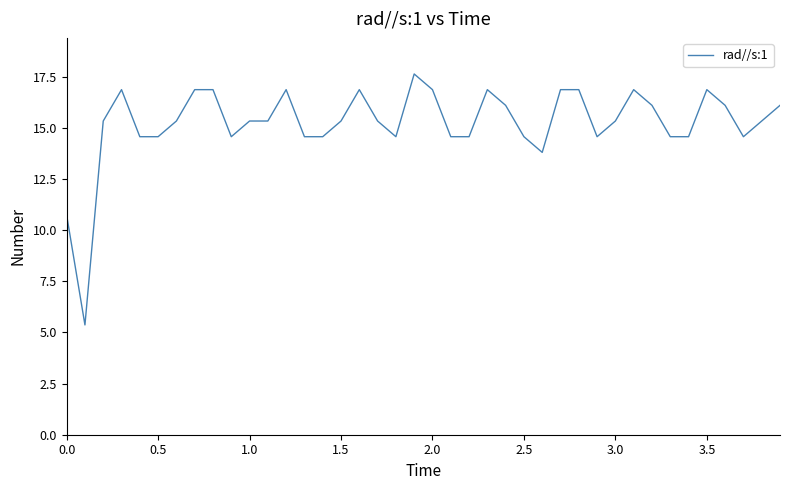

What is the difference between the maximum and minimum values?

12.3